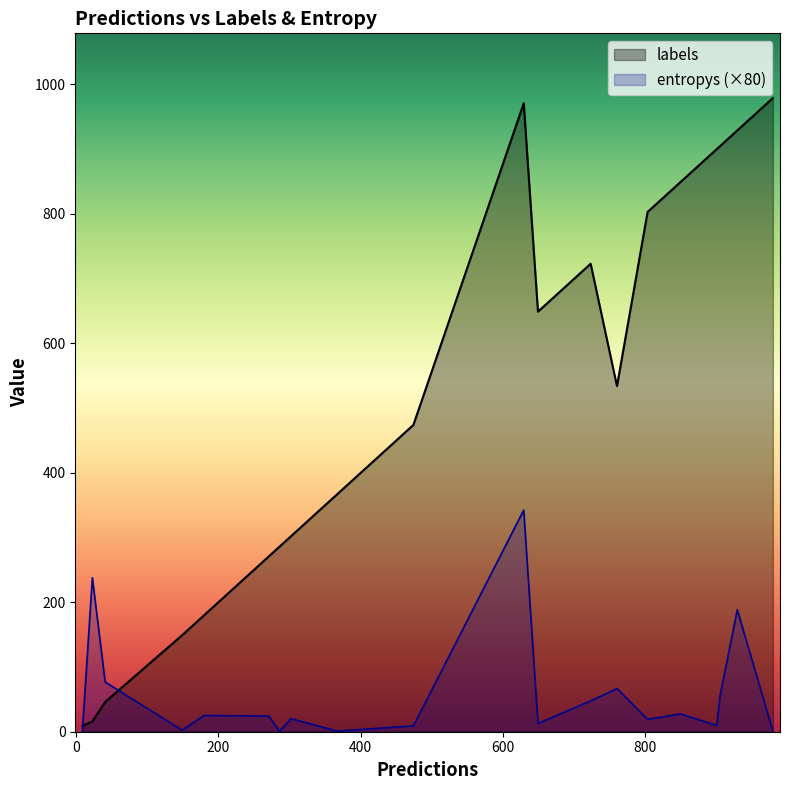

How many values in the labels series exceed 534?

9